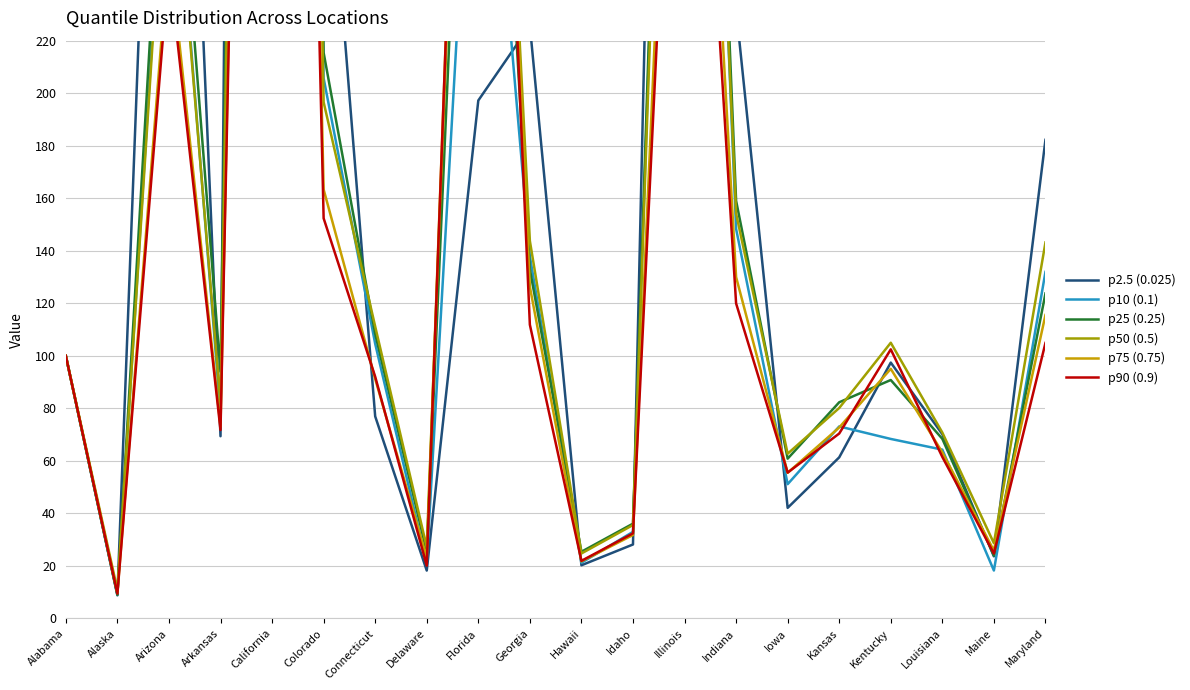

Does the chart display data point markers on the line(s)?

No